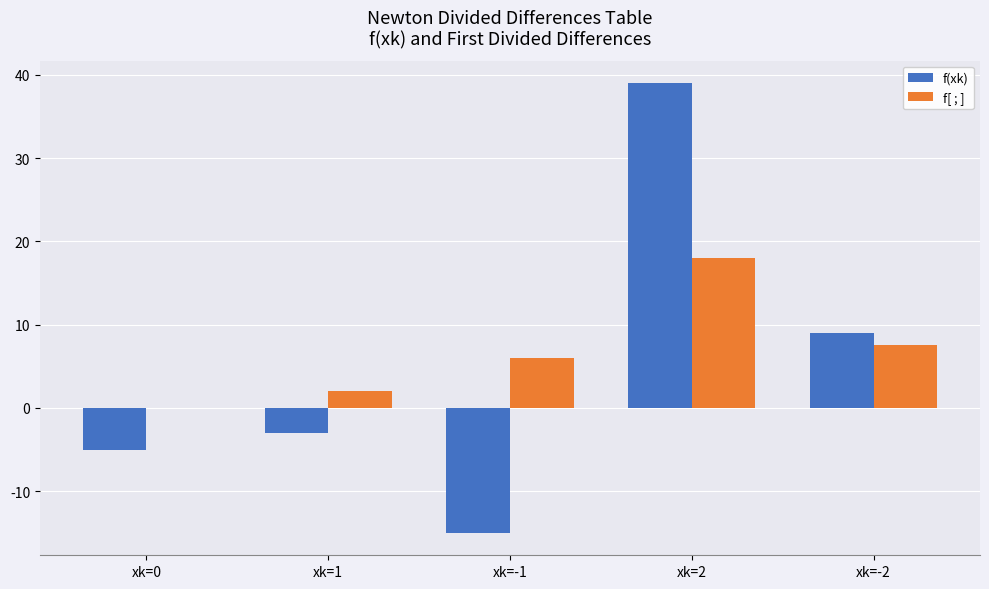

How many values in f(xk) are above zero?

2